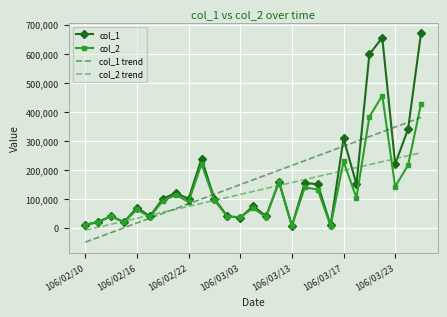

Which series has the widest spread of values?

col_1